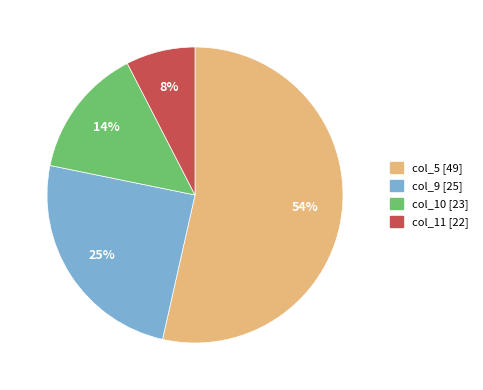

Is there any slice that represents more than half of the pie?

Yes